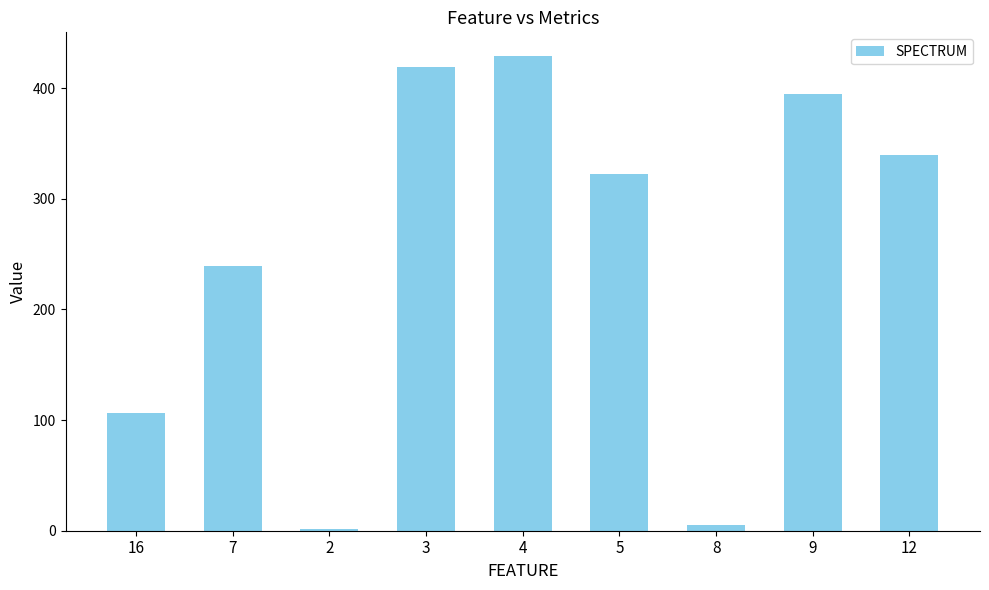

Are the bars horizontal?

No